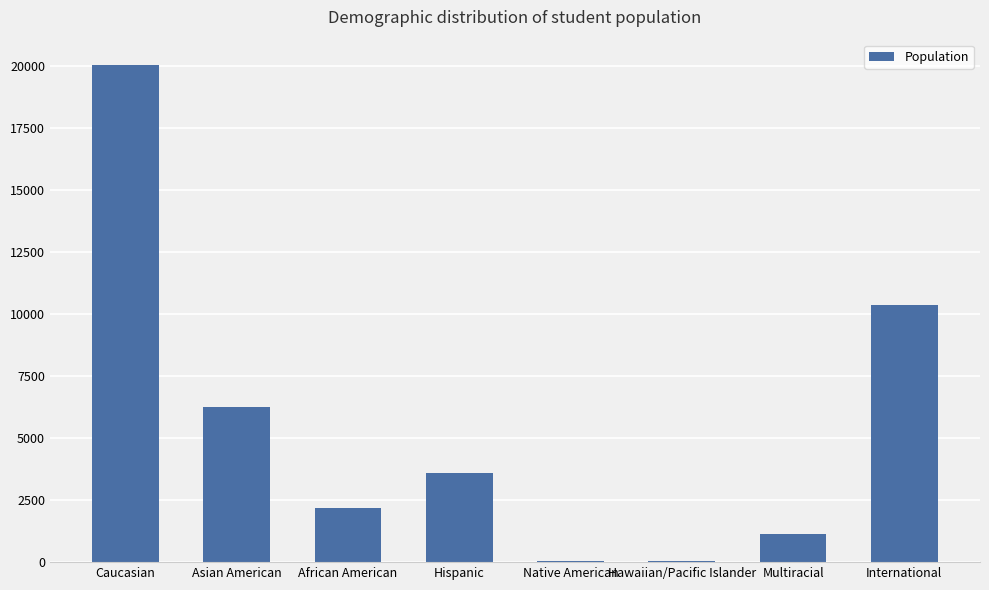

Which has a higher value, Native American or International?

International